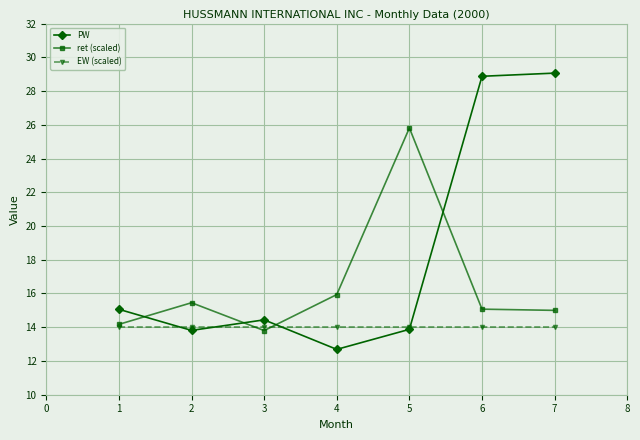

Which series changed the most between 4 and 5?

ret (scaled)